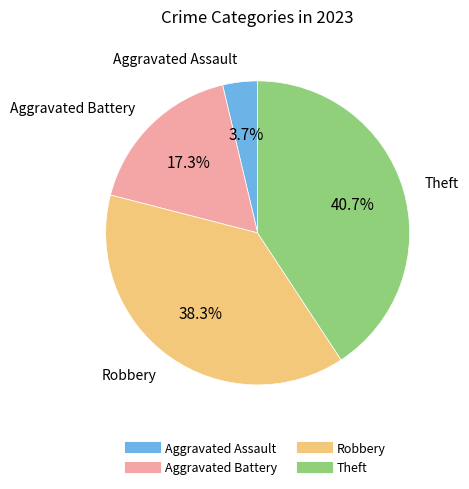

What is the largest slice in the pie chart?

Theft